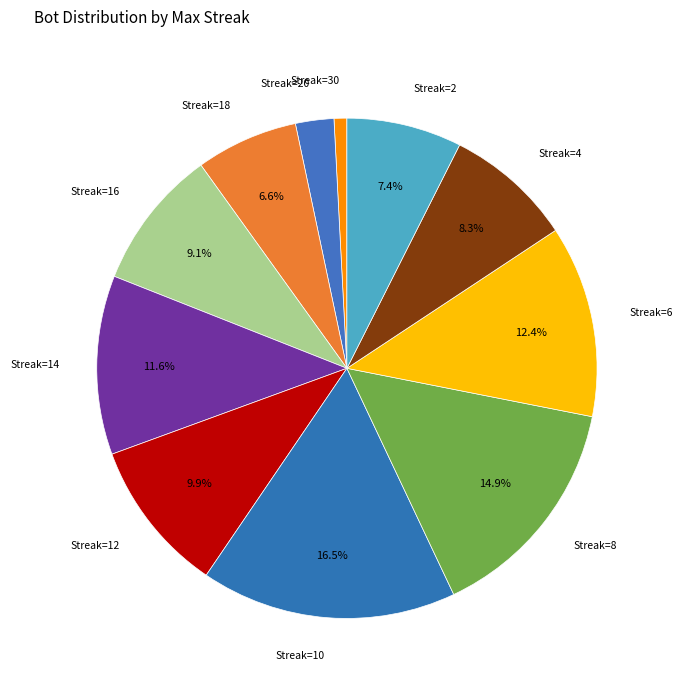

Approximately how many times larger is the value at Streak=6 compared to Streak=18?

1.9